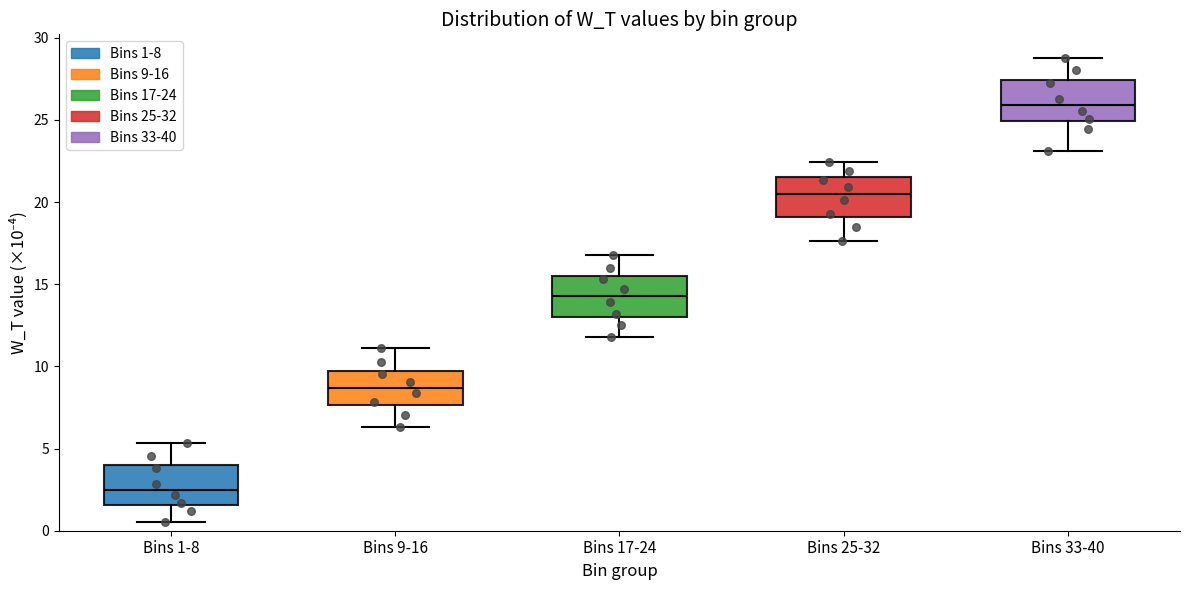

Reading left to right, read every box against the y-axis: the position of its median line, the range the box covers, and the ends of its whiskers. The values are not printed on the chart, so give them approximately, as read against the axis.

Bins 1-8: median 2.5, box 1.5 to 4.0, whiskers 0.5 to 5.5
Bins 9-16: median 8.5, box 7.5 to 9.5, whiskers 6.5 to 11.0
Bins 17-24: median 14.5, box 13.0 to 15.5, whiskers 12.0 to 17.0
Bins 25-32: median 20.5, box 19.0 to 21.5, whiskers 17.5 to 22.5
Bins 33-40: median 26.0, box 25.0 to 27.5, whiskers 23.0 to 29.0